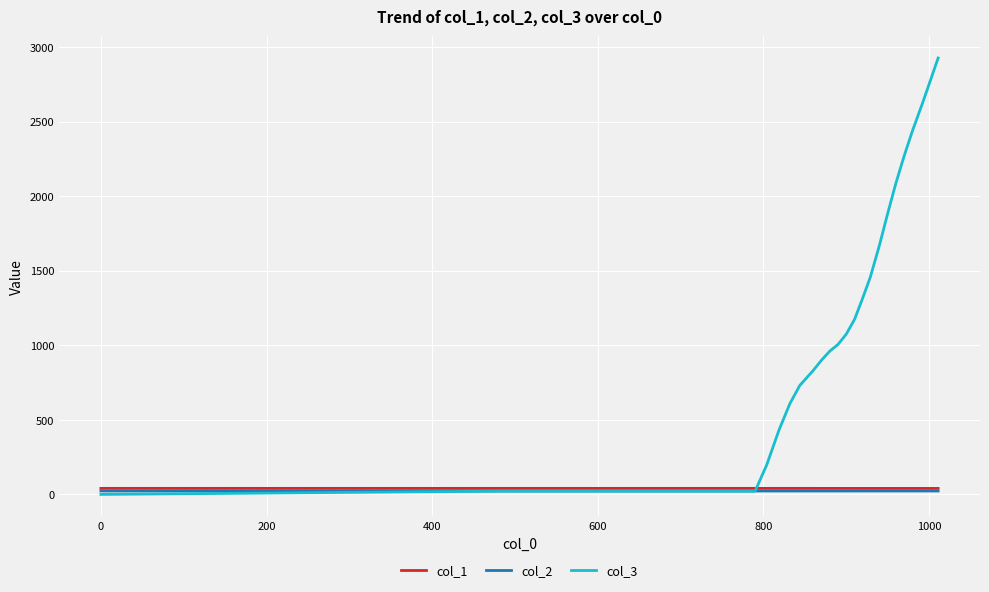

Which series has the largest range (max minus min)?

col_3